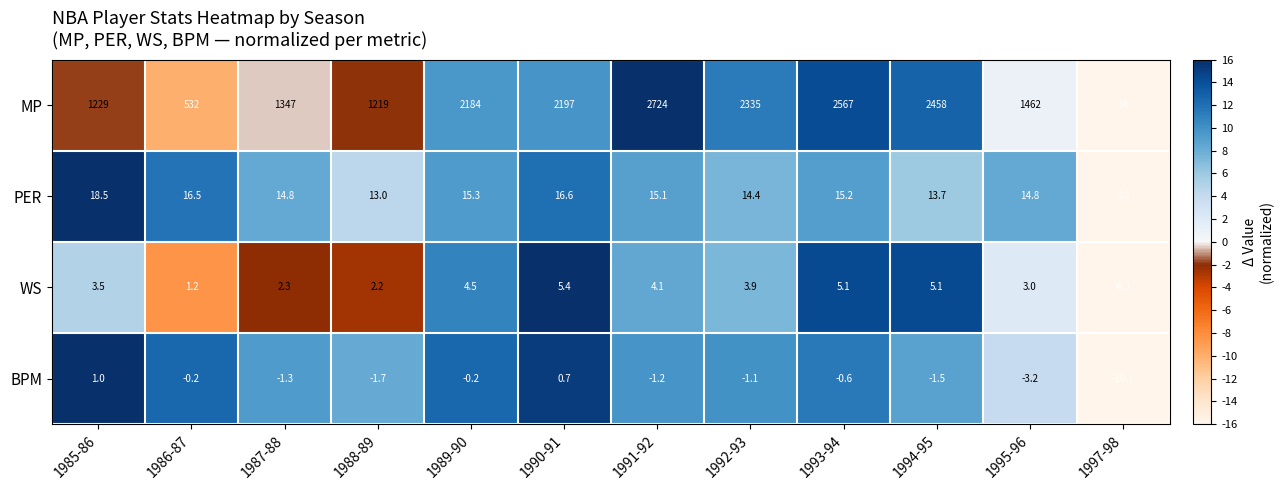

How many distinct data groups are displayed?

4